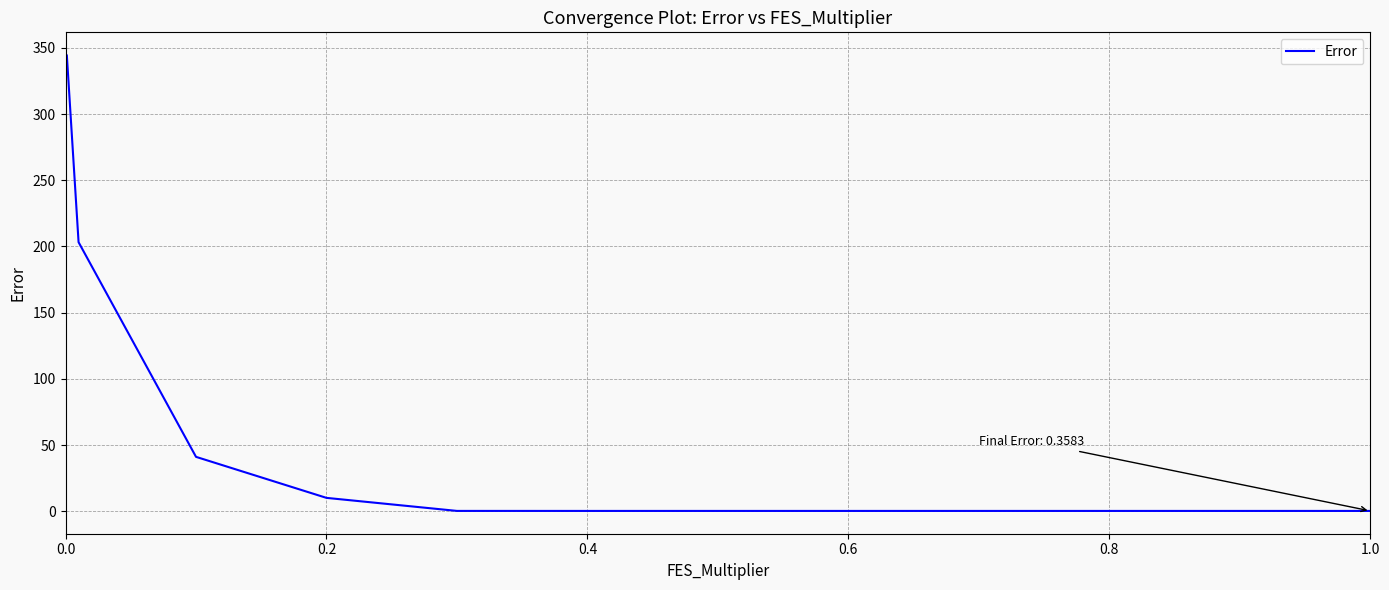

What is the greatest value displayed?

344.5